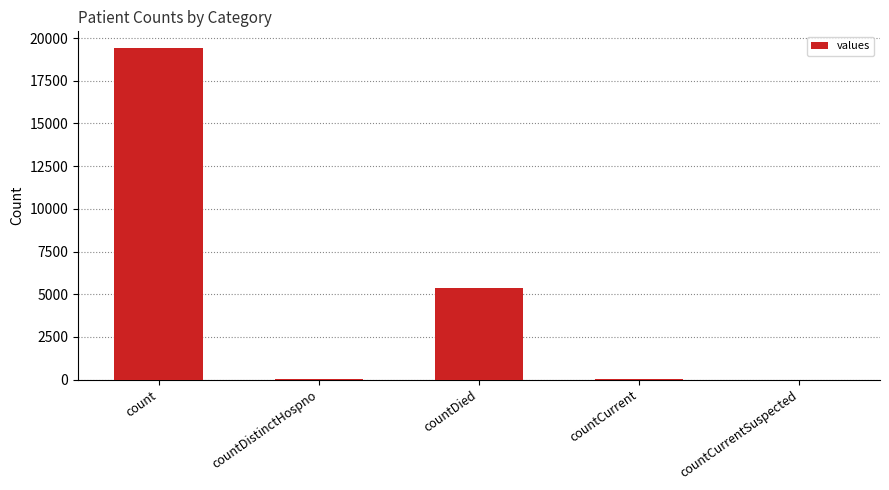

What is the sum of all values?

24875